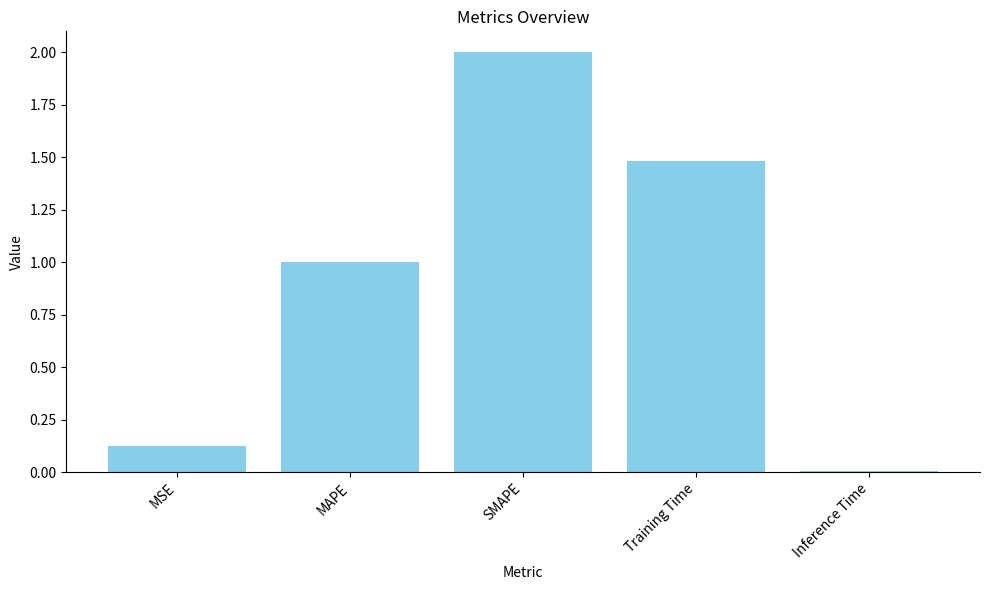

What is the change in value from MSE to Training Time?

+1.4